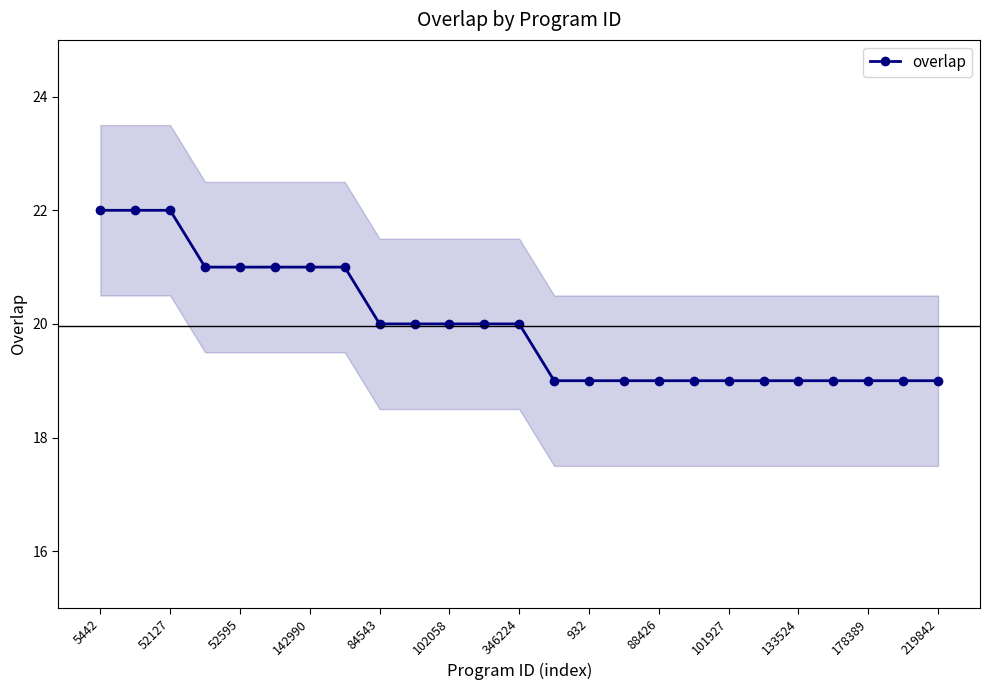

How many data points are less than 20?

12